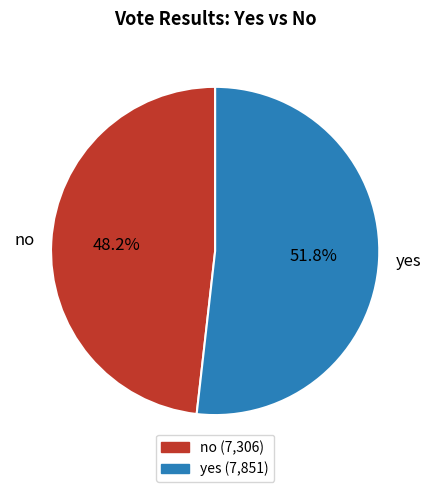

How much of the chart is everything except yes?

48.2%